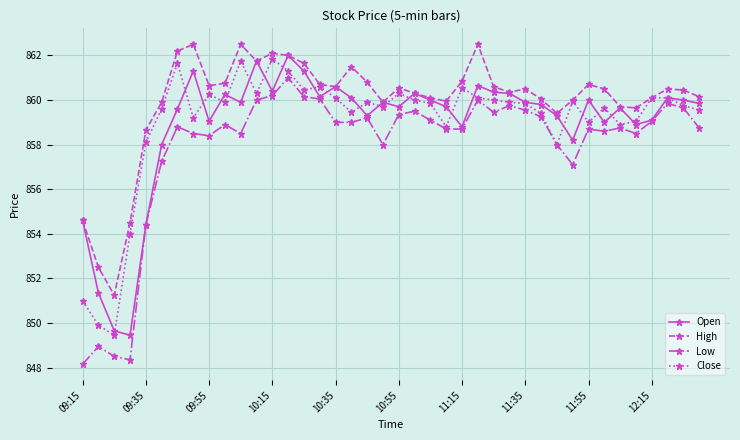

True or false: High has more than 0 interior local peaks.

True